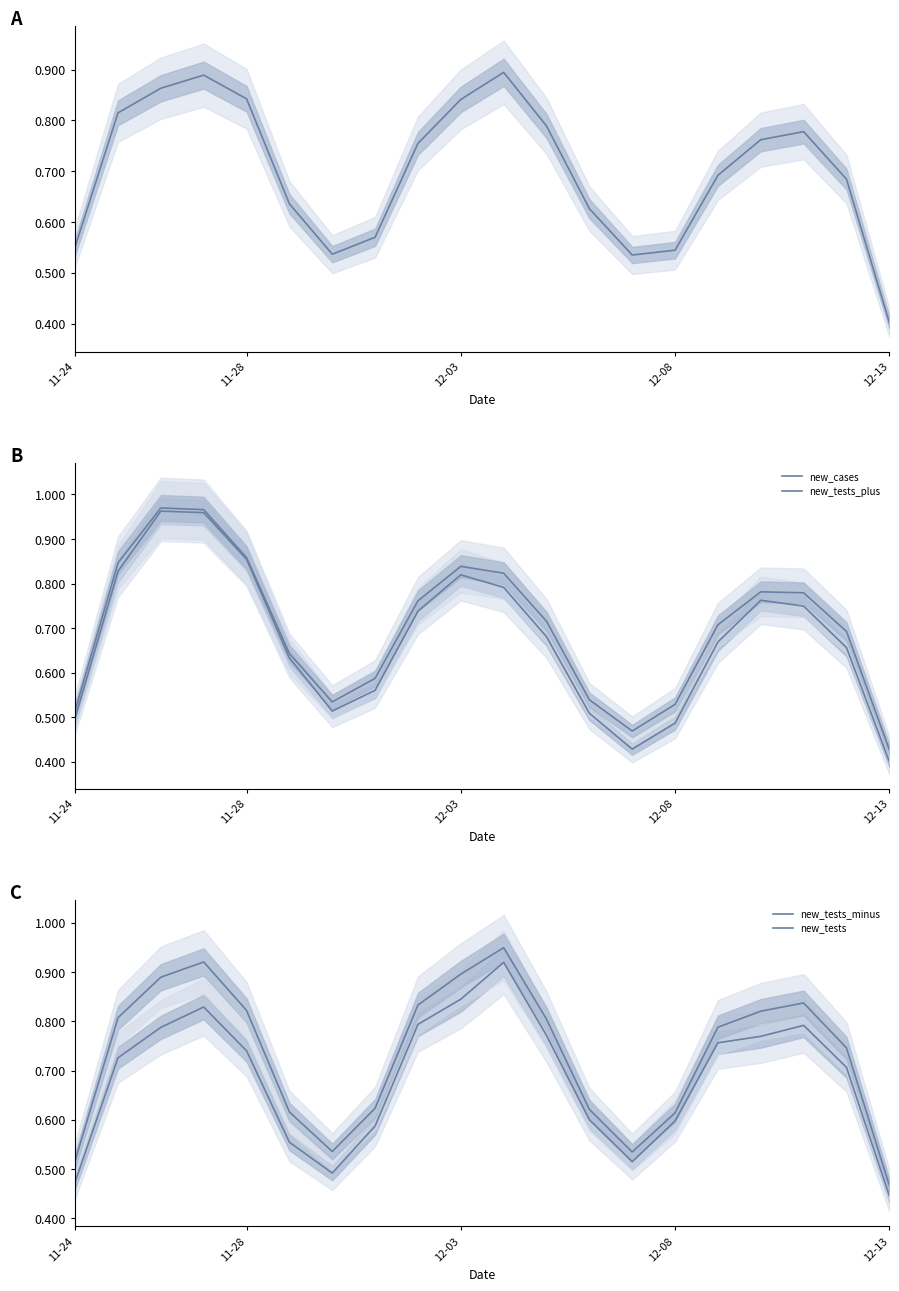

True or false: new_tests and new_tests_minus intersect in this chart.

False